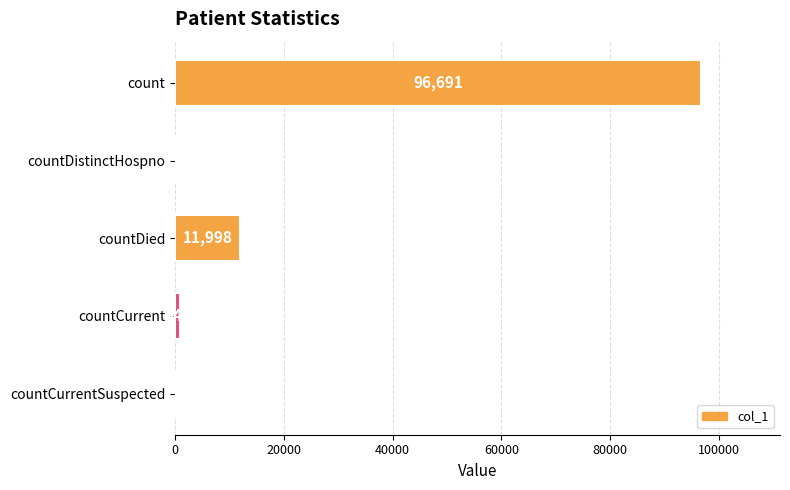

Which has a higher value, count or countCurrent?

count